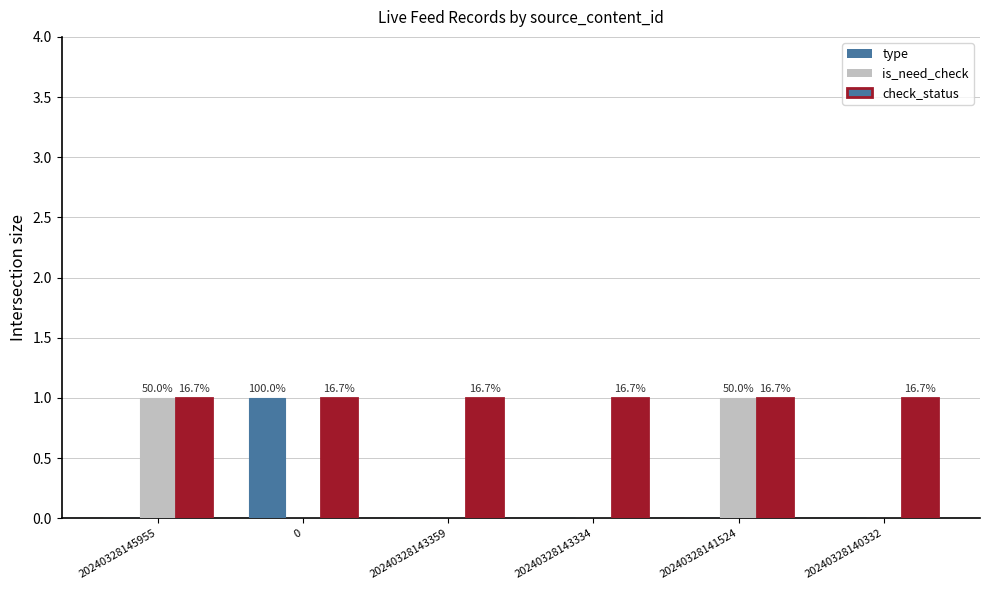

At which category is the sum across all series the highest?

20240328145955